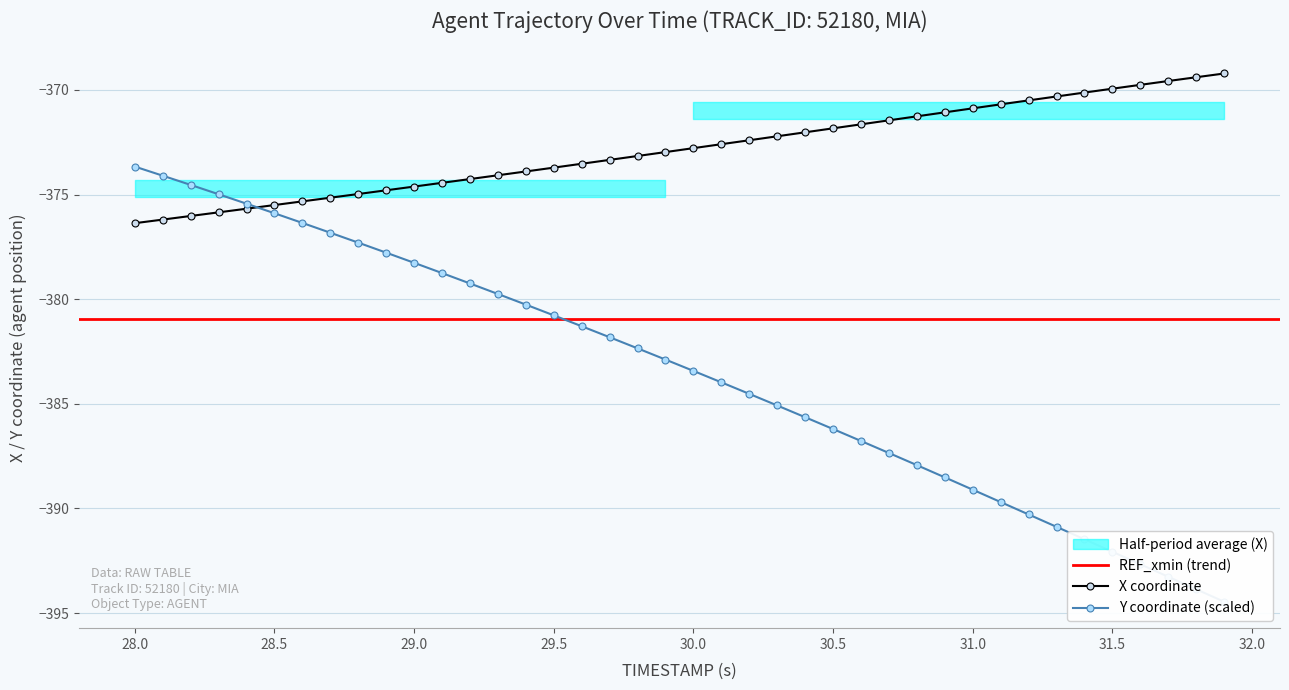

What is the lowest value of the X coordinate series?

-376.4